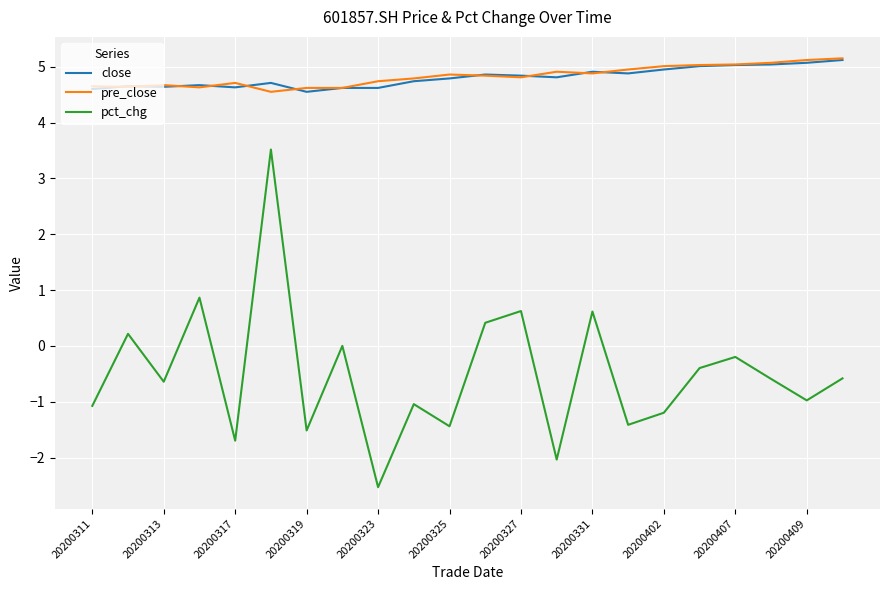

Is this an area chart (filled region under the line)?

No